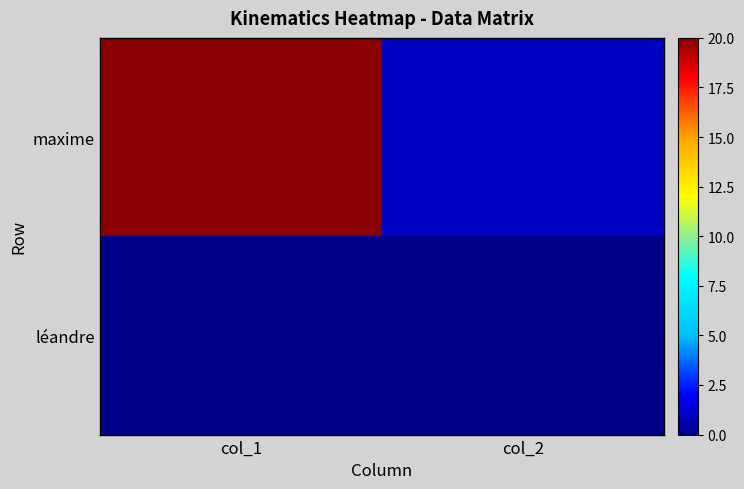

What is the difference between the highest and lowest values at col_1?

20